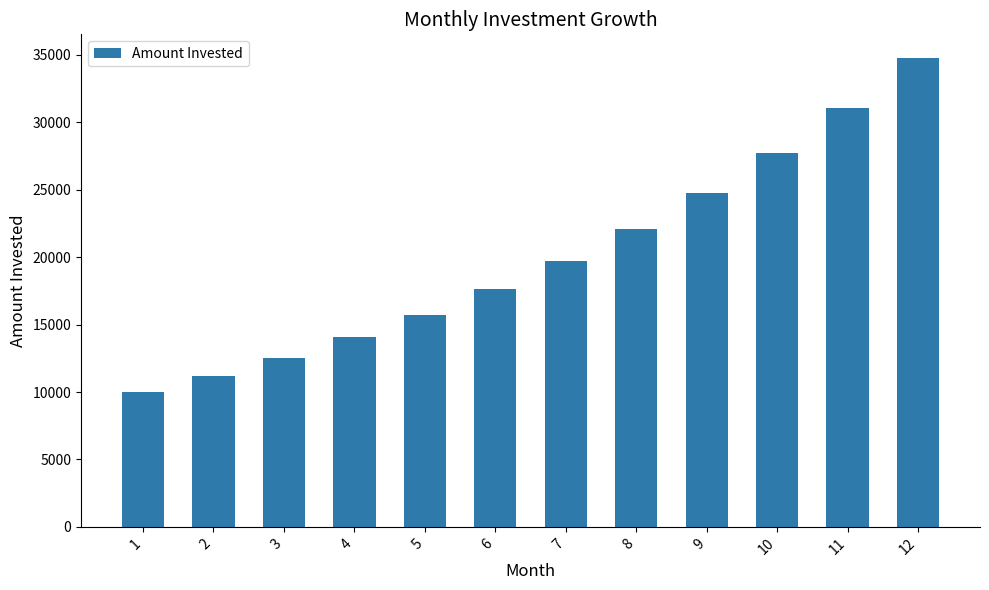

Reading left to right, list all the values displayed in this chart.

10000.0	11200.0	12544.0	14049.3	15735.2	17623.4	19738.2	22106.8	24759.6	27730.8	31058.5	34785.5